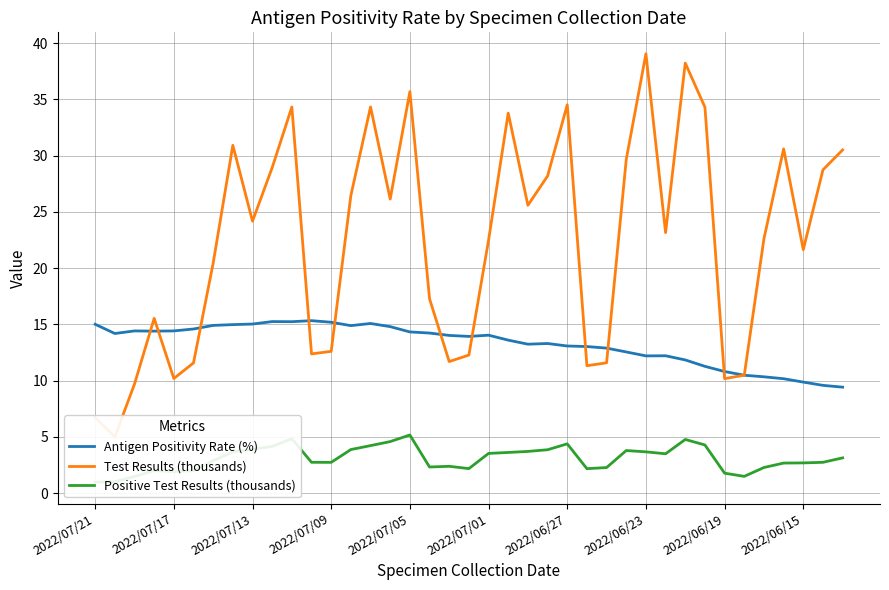

Is it true that Antigen Positivity Rate (%) equals 10.8 at 2022/06/19?

True